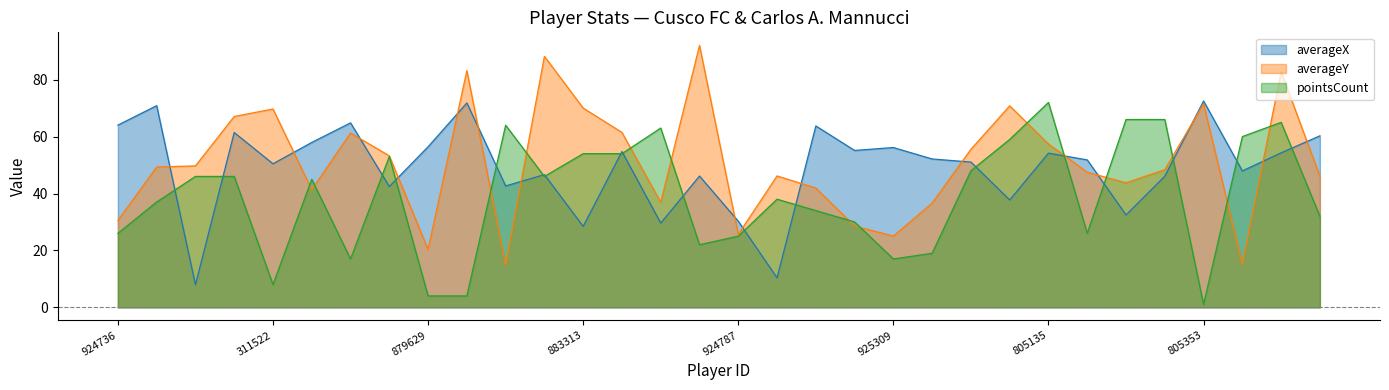

Is the value of pointsCount at 1015696 greater than the value of averageY at 1068656?

No